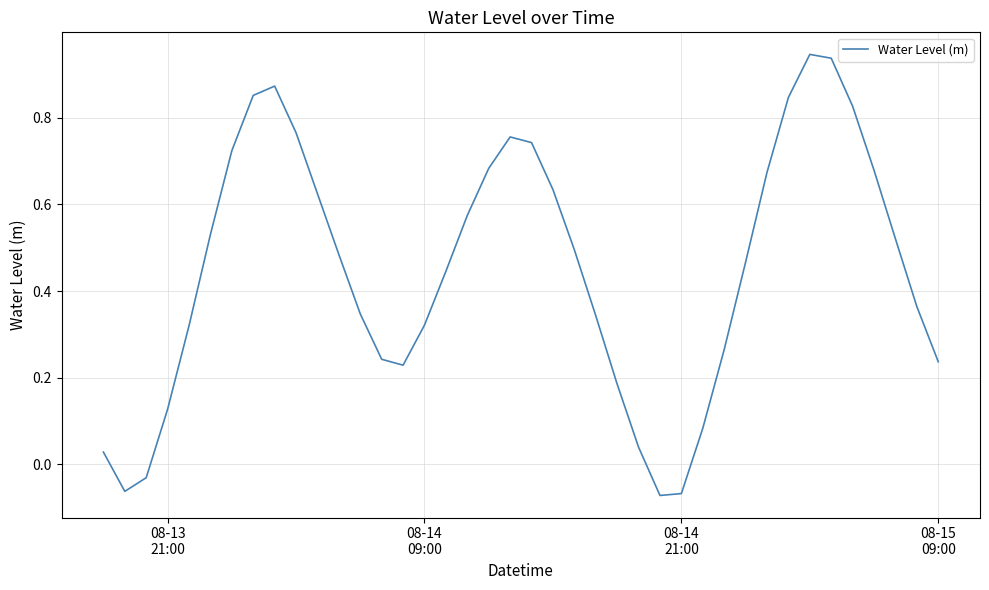

Does the chart have visible grid lines?

Yes